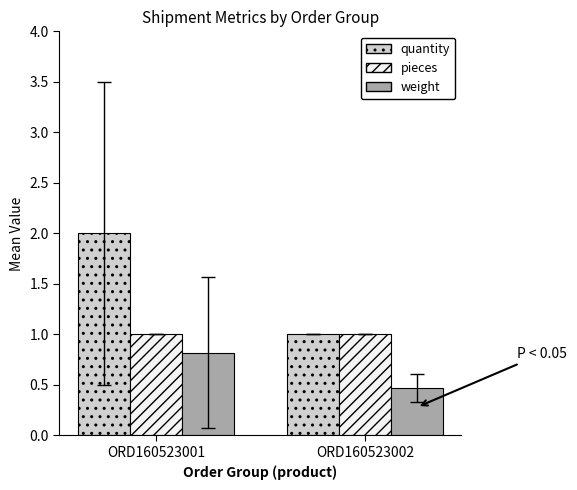

Rank the series by their maximum value, from lowest to highest.

weight, pieces, quantity